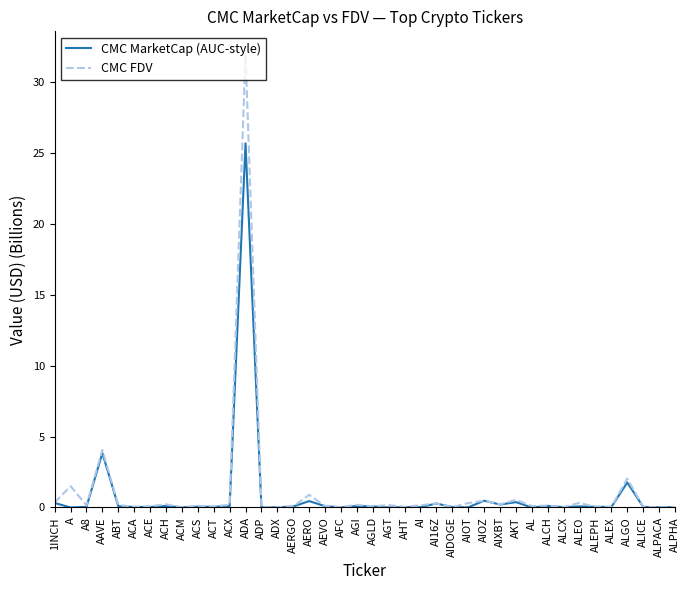

What is the approximate value of CMC MarketCap (AUC-style) at ACH?

0.1